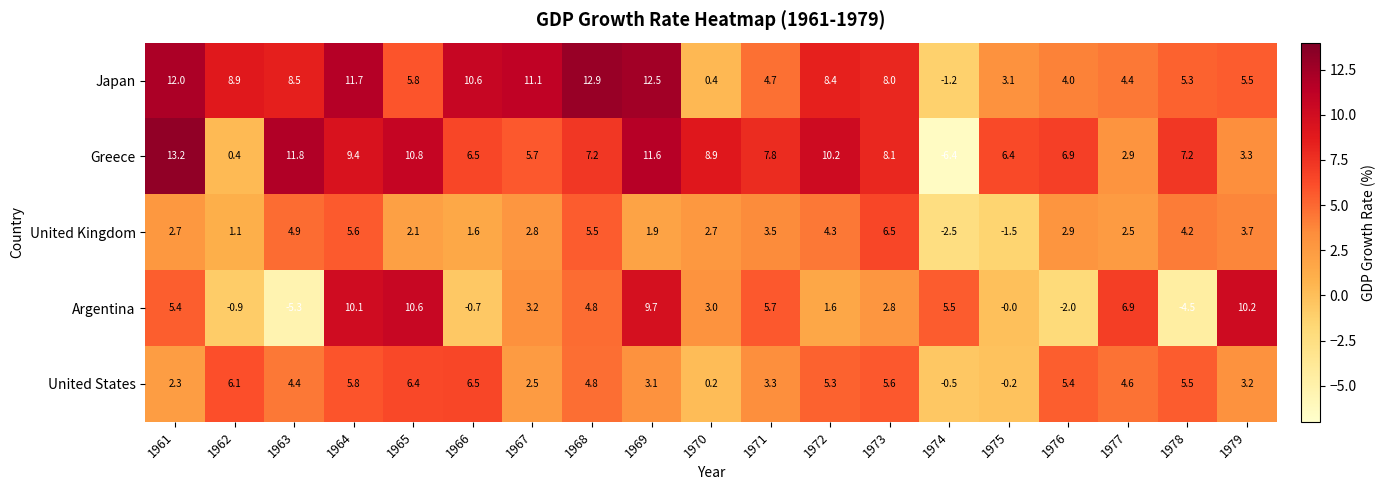

Read the Argentina value at 1971.

5.7